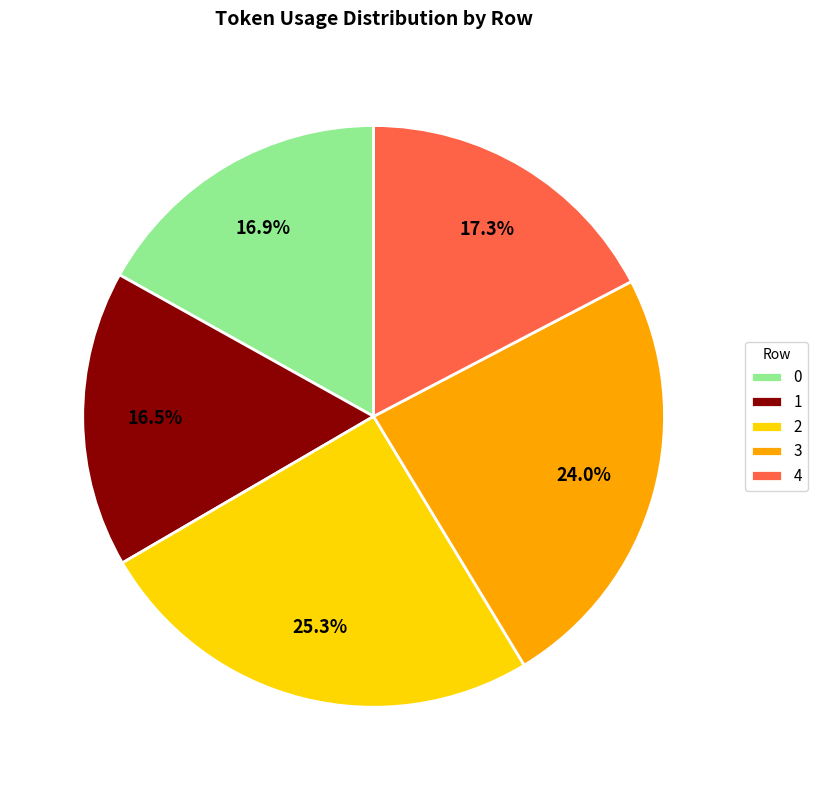

To the nearest percent, what is the difference between the largest and smallest slice percentages?

9%